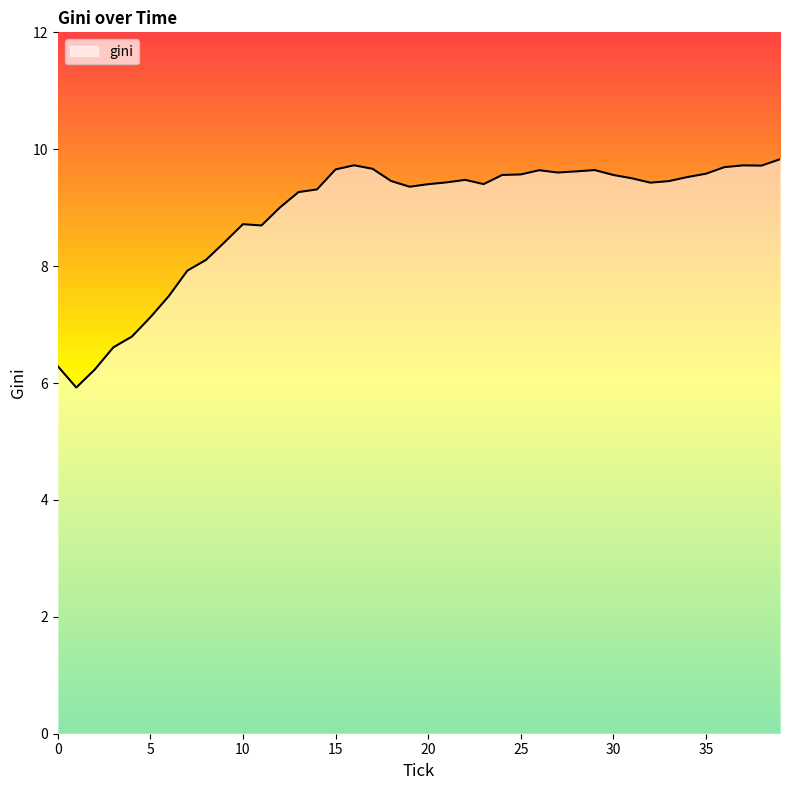

What is the smallest value displayed?

5.9